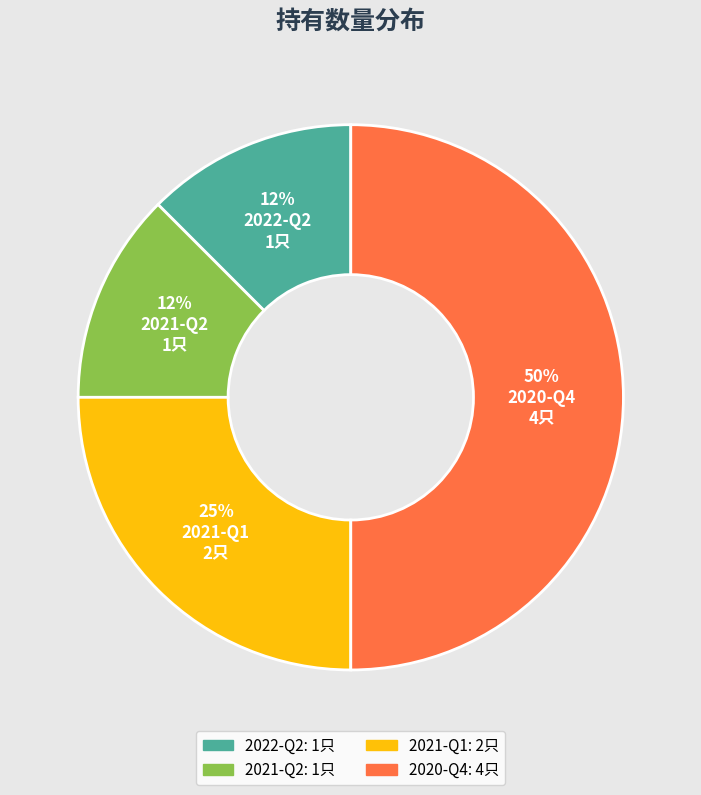

Which category has the biggest portion of the pie?

2020-Q4